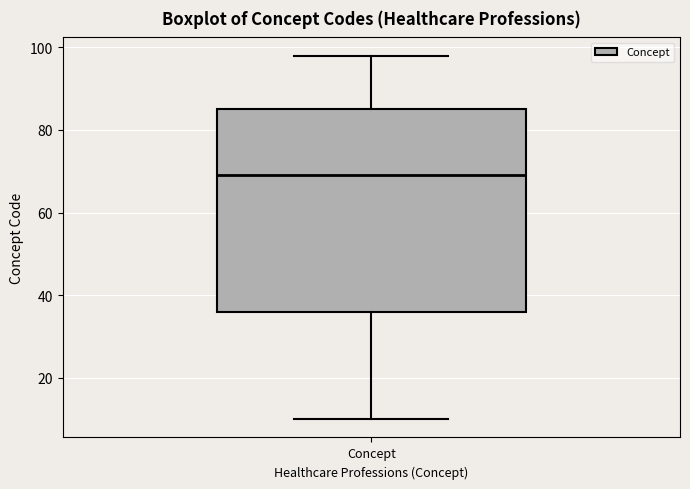

Read this box plot against the y-axis: the position of the median line, the range covered by the box, and the ends of both whiskers. The values are not printed on the chart, so give them approximately, as read against the axis.

median 70, box 36 to 86, whiskers 10 to 98